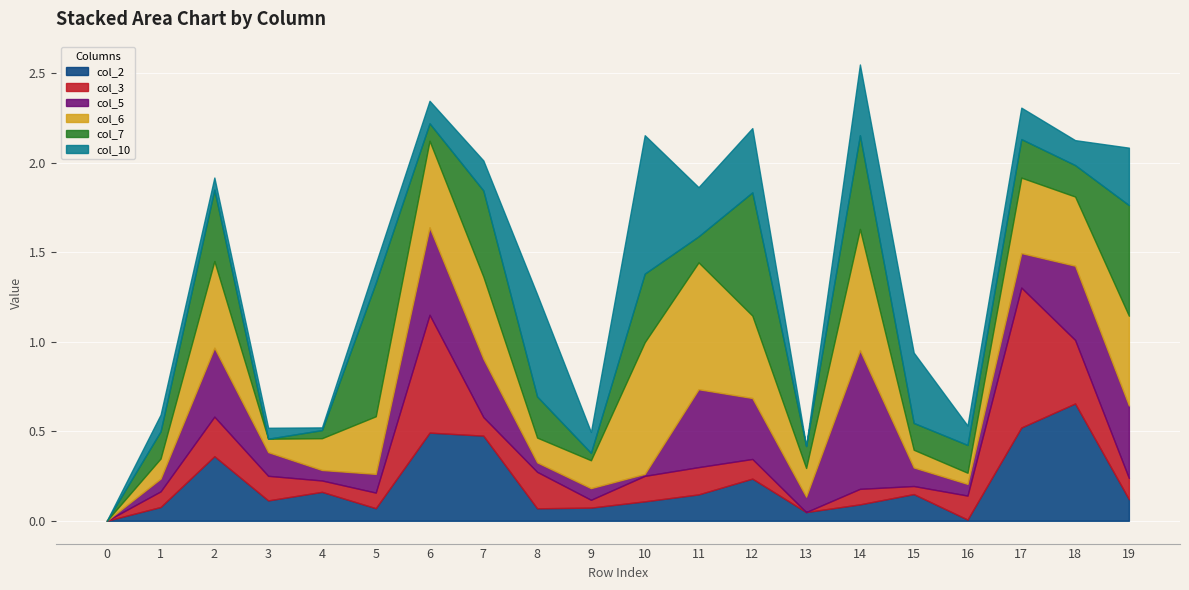

What is the difference between the highest and lowest values at 7?

0.4